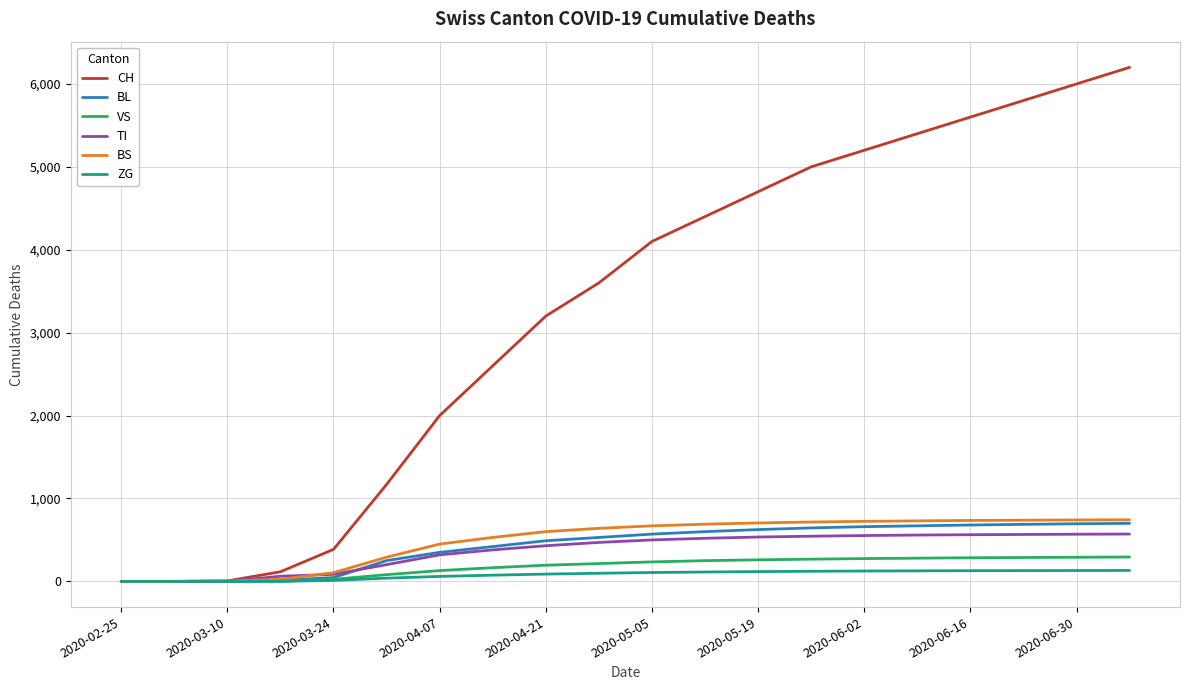

Which series has the widest spread of values?

CH